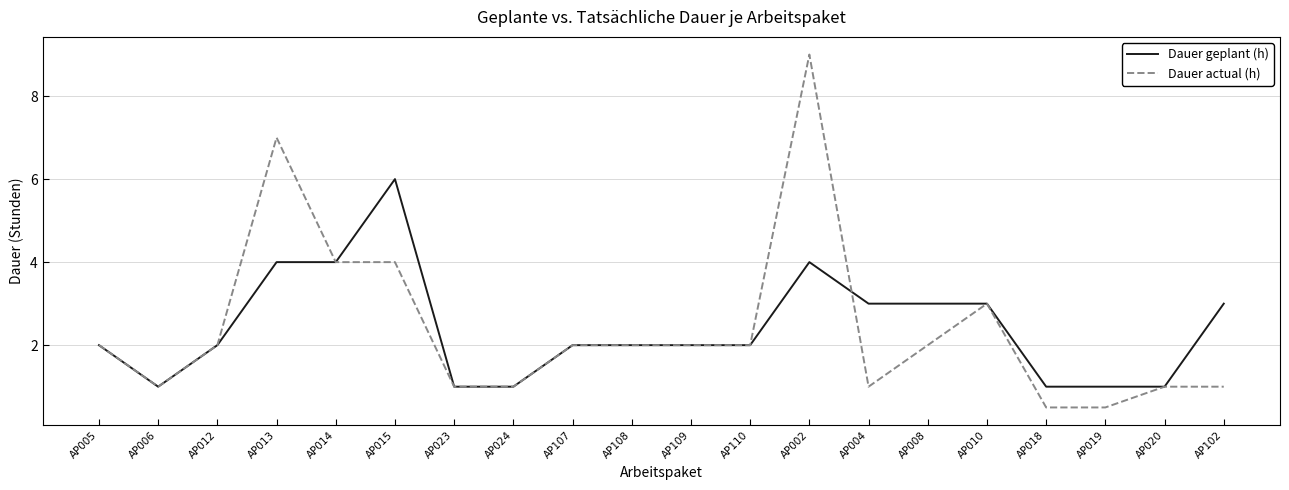

What is the difference between the second highest and second lowest values in the Dauer actual (h) series?

6.5